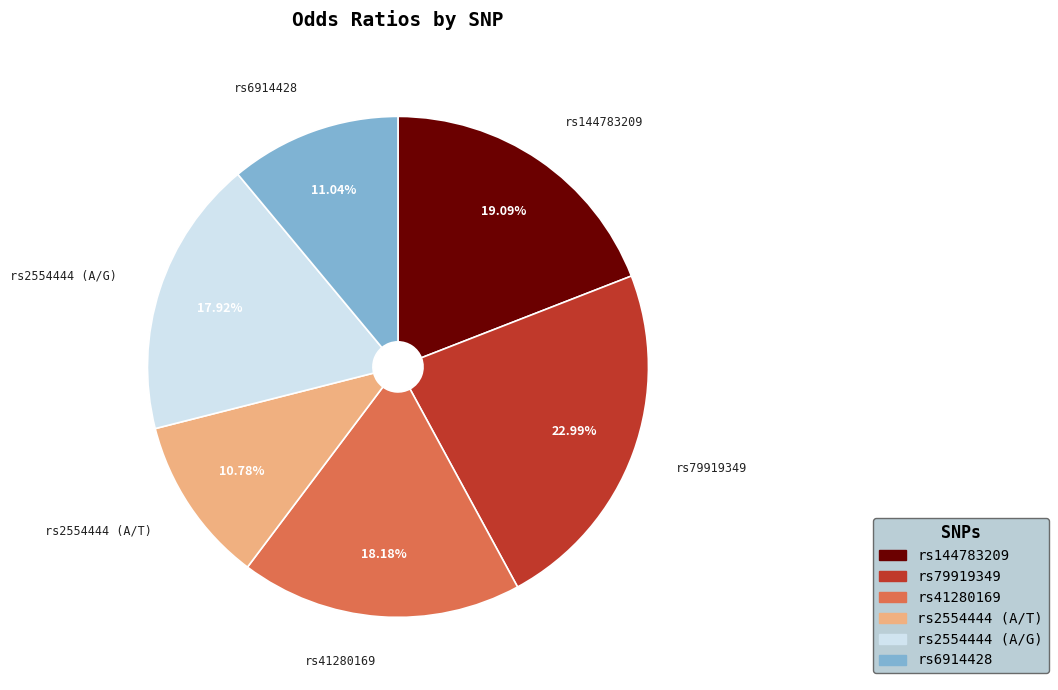

Combined, what portion of the pie is rs2554444 (A/G) and rs79919349?

40.9%